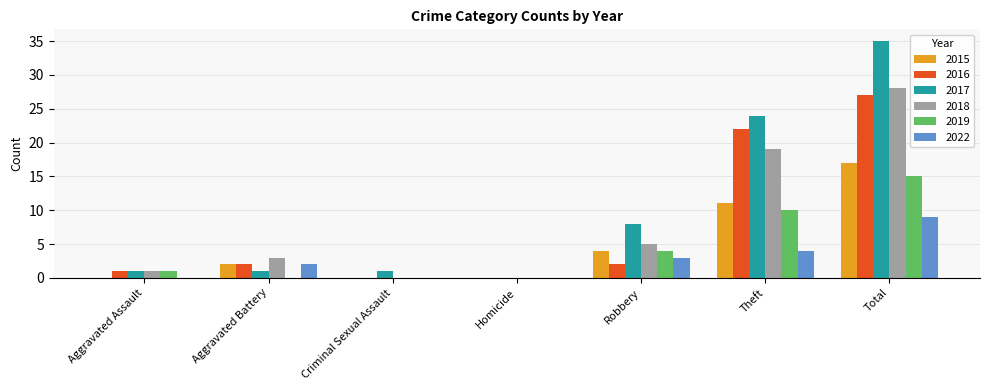

The value of 2022 at Aggravated Assault is -3. True or false?

False